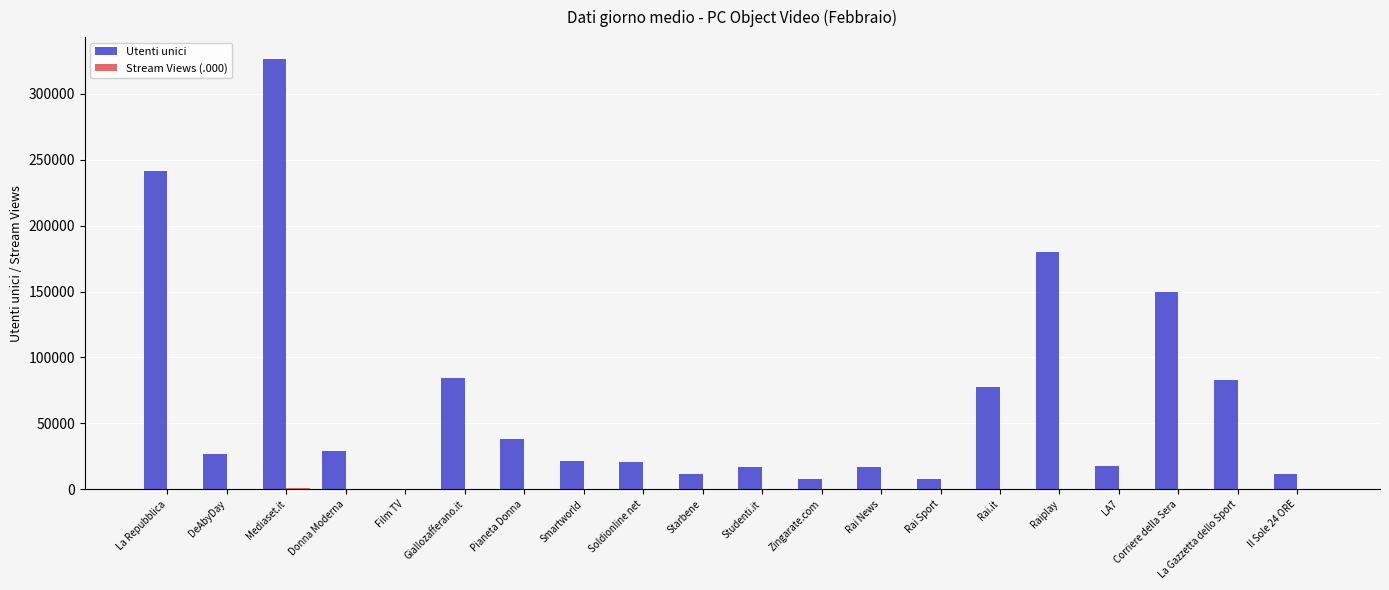

How many distinct data groups are displayed?

2